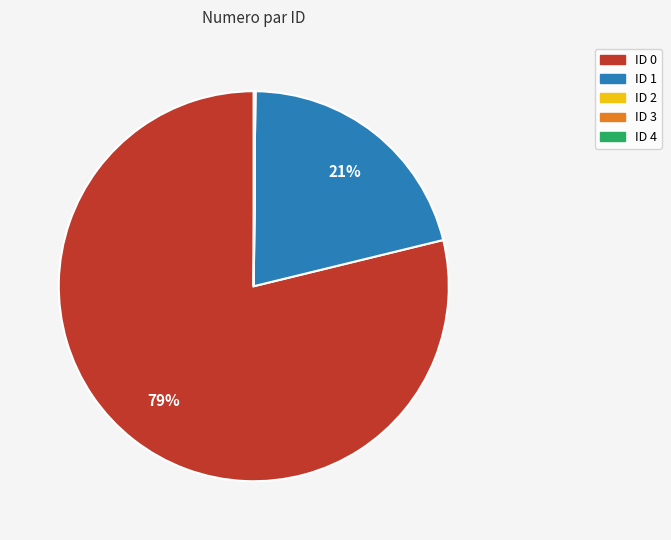

To the nearest percent, what is the average slice percentage?

20%